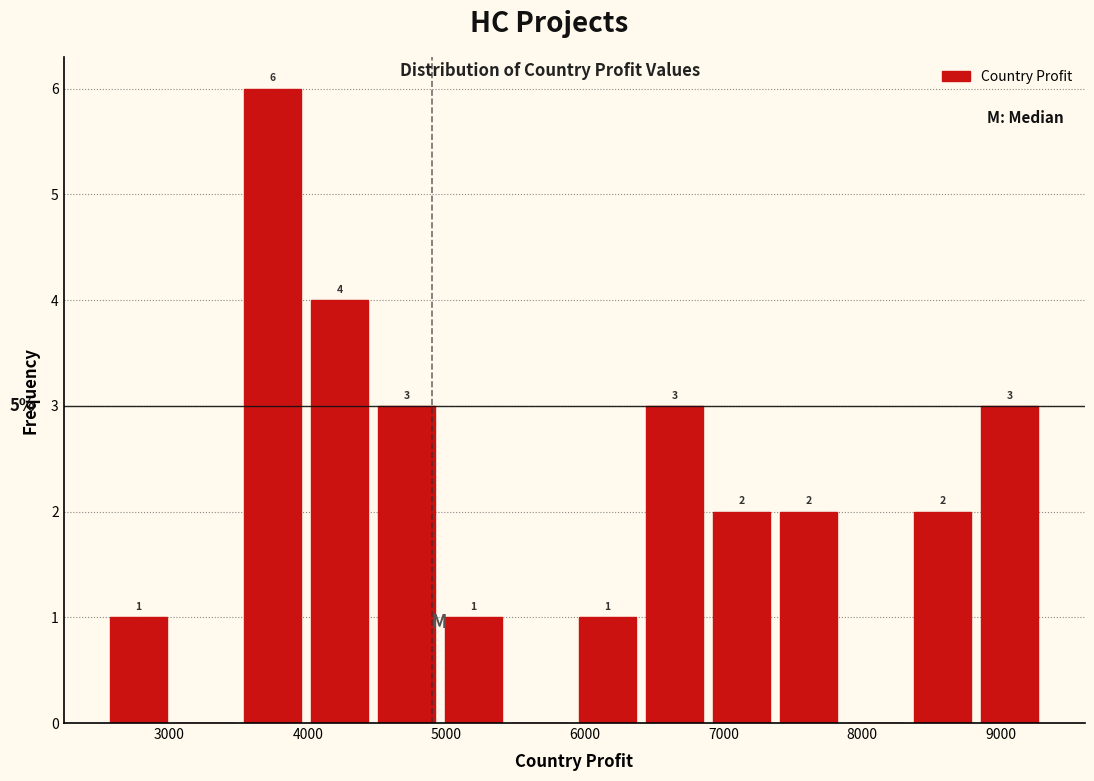

Over which range of the x-axis is the bar tallest?

3500 to 4000